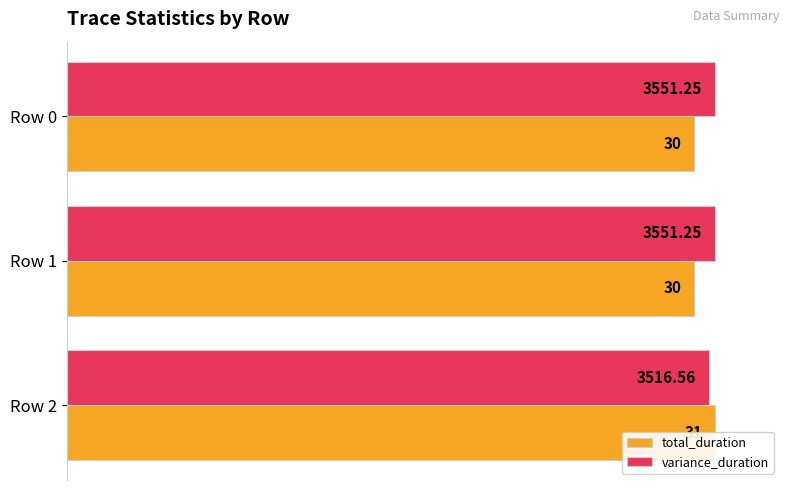

How many values in the variance_duration series are below 100?

1